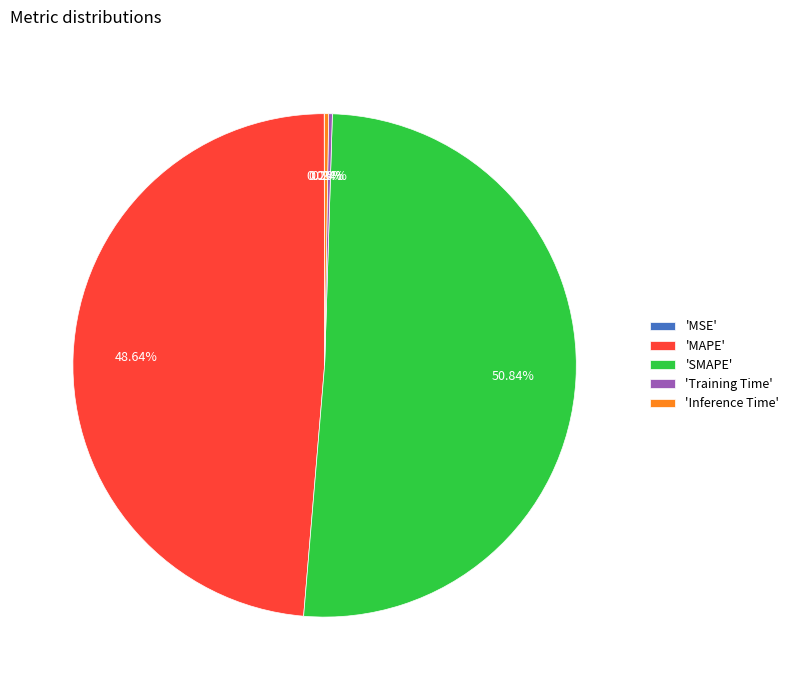

Is there a majority slice in this chart?

Yes